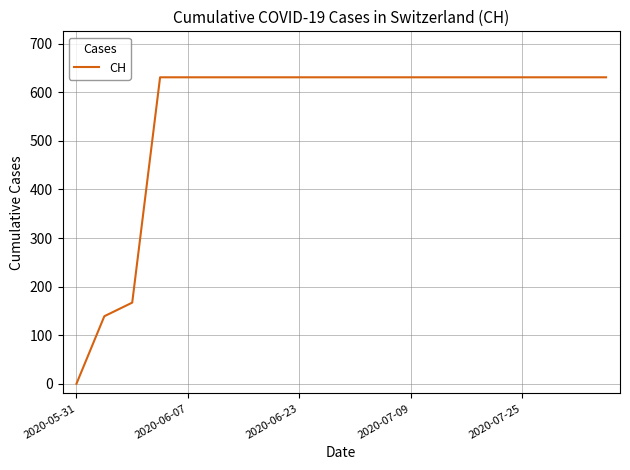

What is the difference between the maximum and minimum values?

631